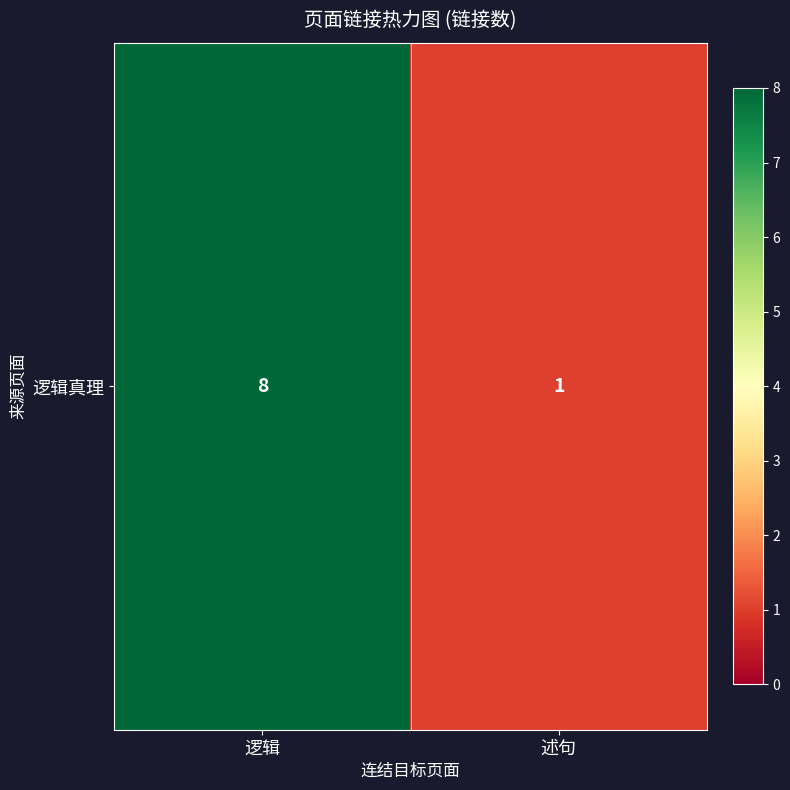

The chart shows a value of 4 at 逻辑. True or false?

False